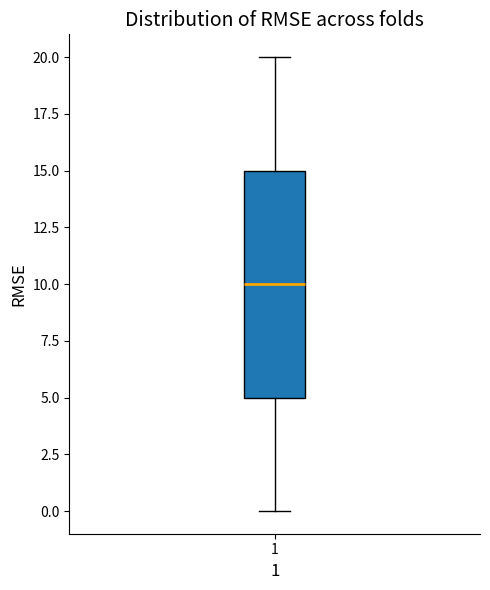

Transcribe this box plot: give where the median line is, the range the box spans, and where the two whiskers end, as read against the y-axis. The values are not printed on the chart, so give them approximately, as read against the axis.

median 10, box 5 to 15, whiskers 0 to 20